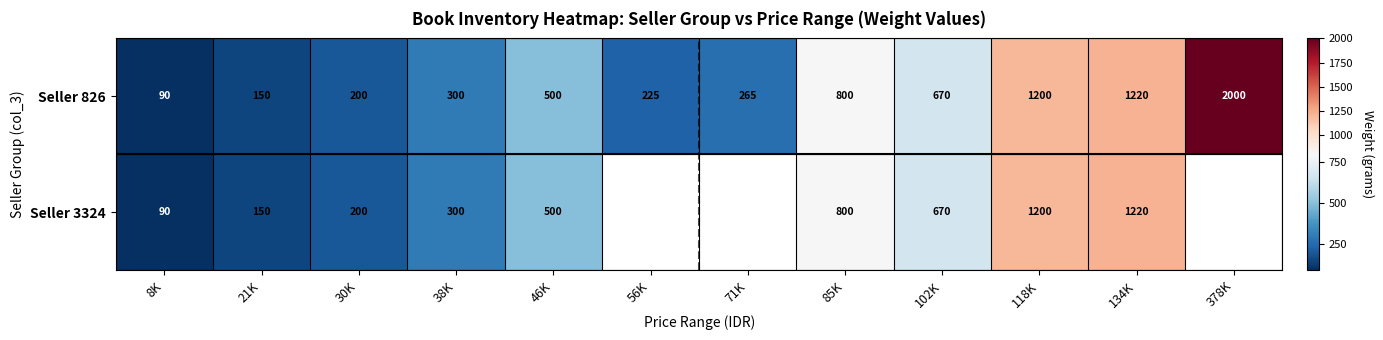

List the labels in order of Seller 826 value, largest first.

378K, 134K, 118K, 85K, 102K, 46K, 38K, 71K, 56K, 30K, 21K, 8K